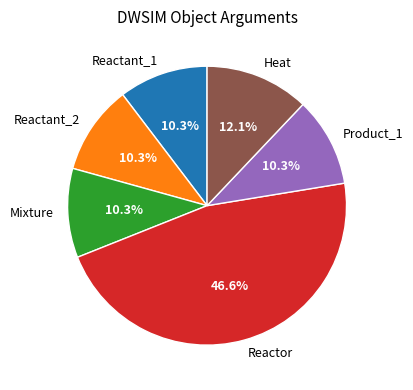

True or false: Product_1 accounts for 22% of the total.

False